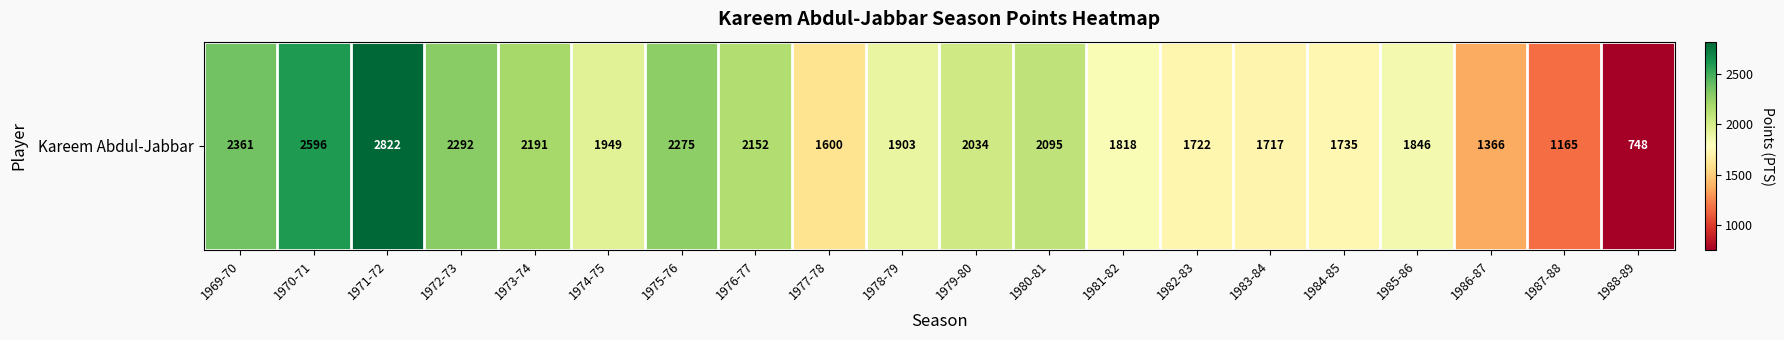

What is the sum of the values at 1975-76 and 1978-79?

4178